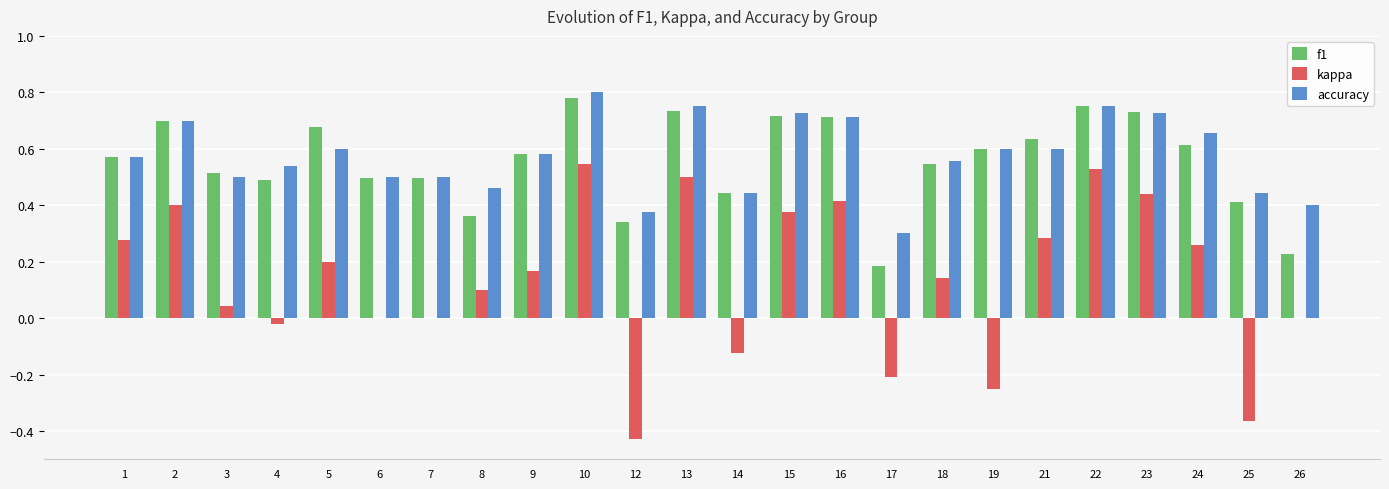

What are all the series names shown in the legend?

f1, kappa, accuracy